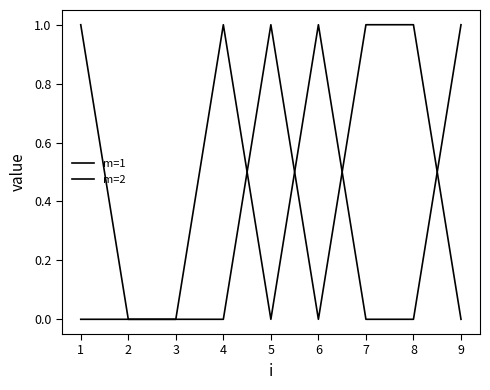

Is this an area chart (filled region under the line)?

No